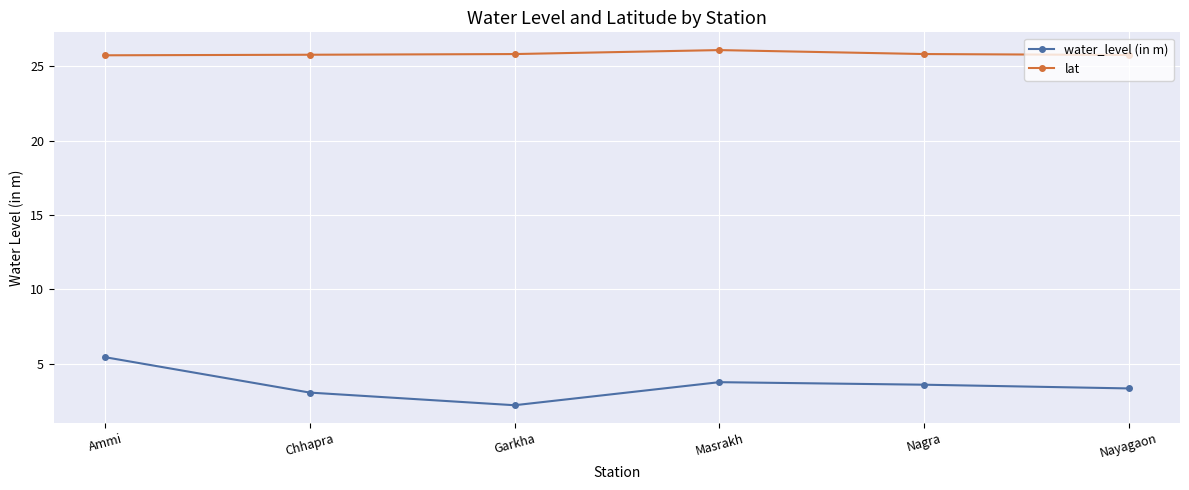

At how many categories does at least one series exceed 25?

6